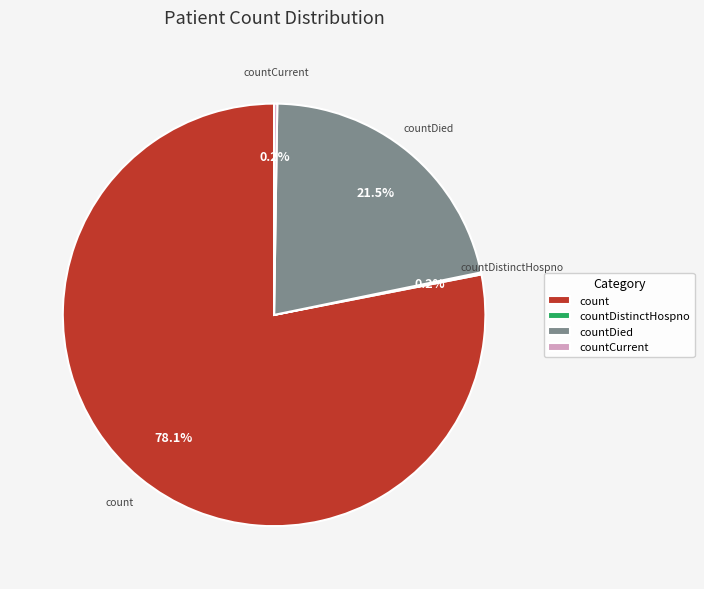

How much of the chart is everything except count?

21.9%